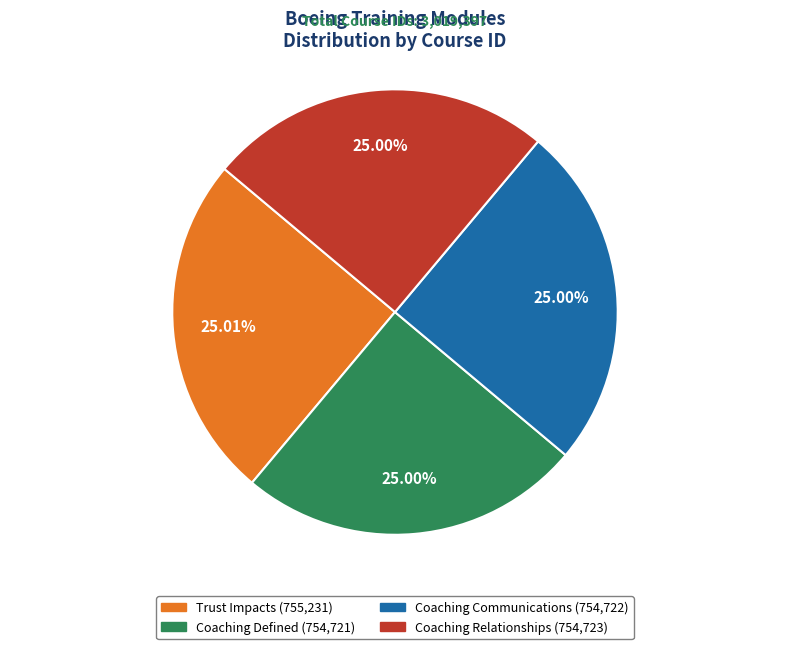

To the nearest percent, what percentage of the pie is Coaching Defined?

25%